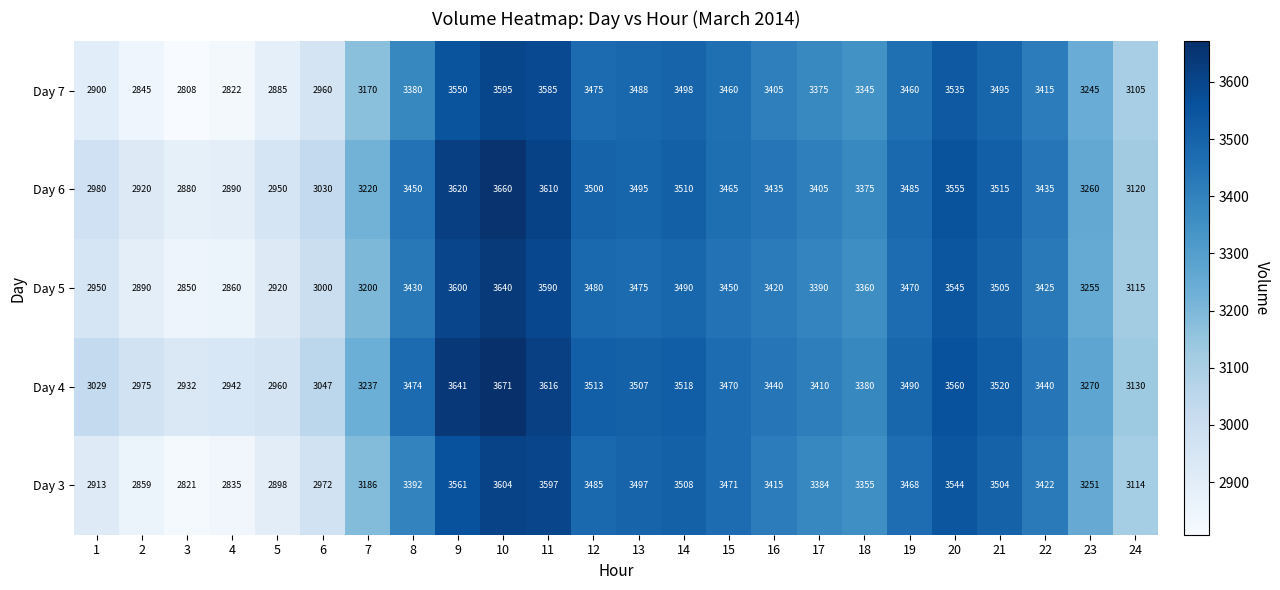

What is the spread (max minus min) of values at 23?

25